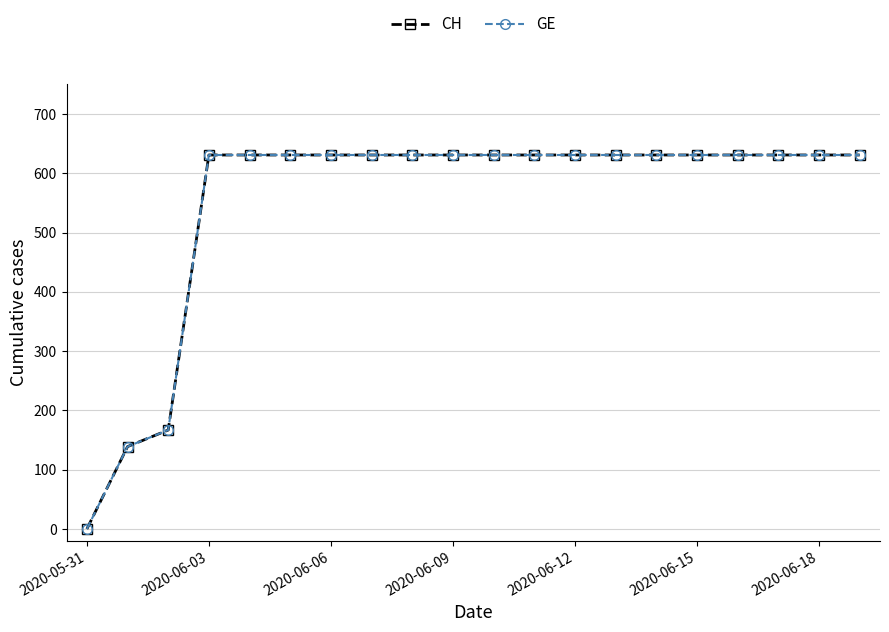

Does the chart have visible grid lines?

Yes